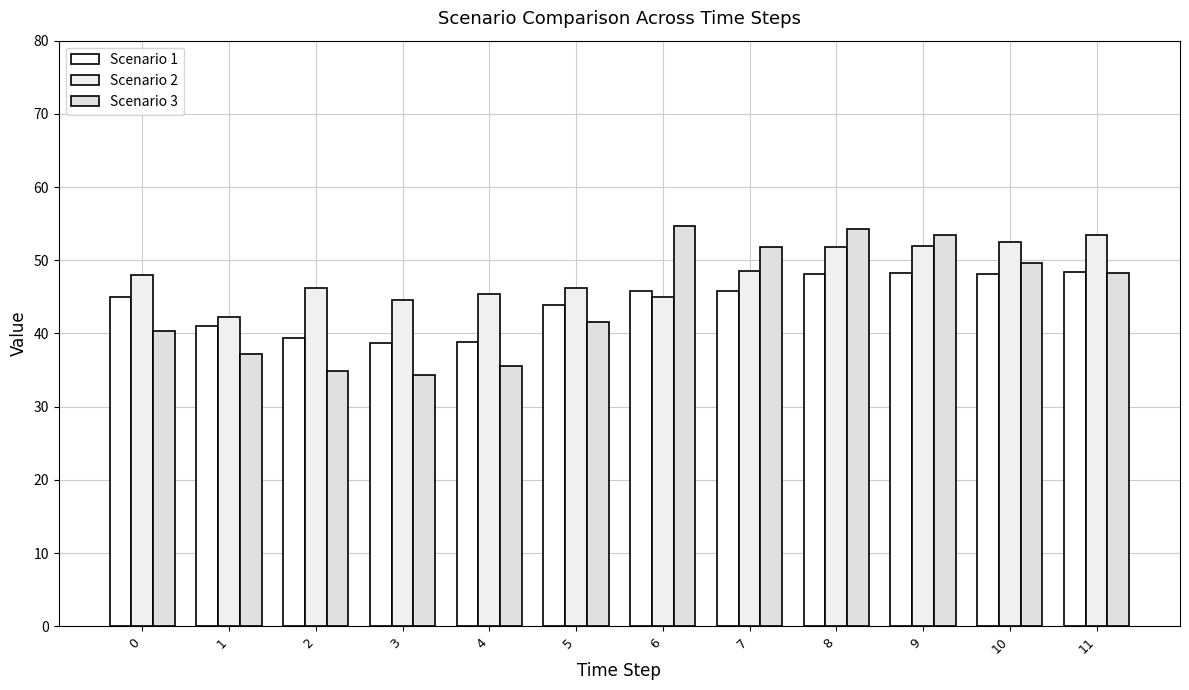

True or false: Scenario 1 has a value of 74.2 at 8.

False